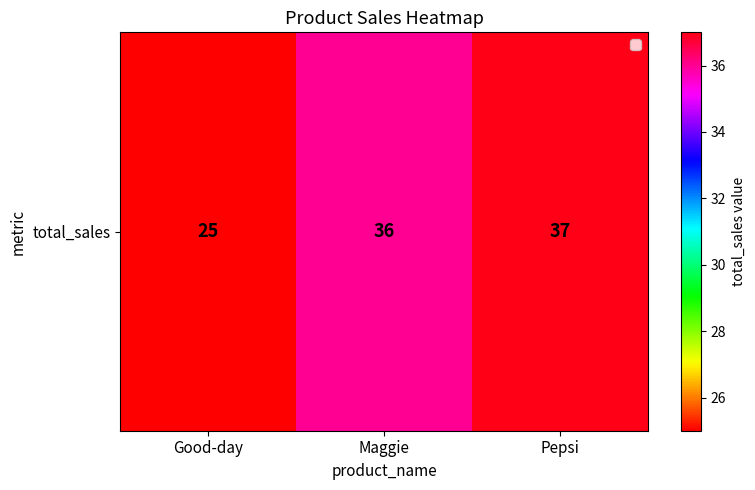

What is the greatest value displayed?

37